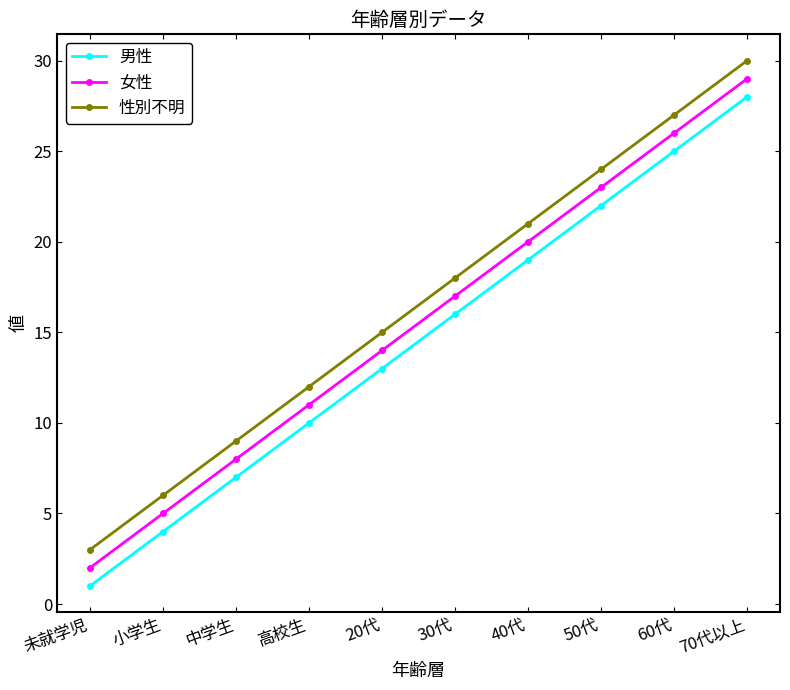

True or false: 性別不明 and 女性 cross at least once.

False